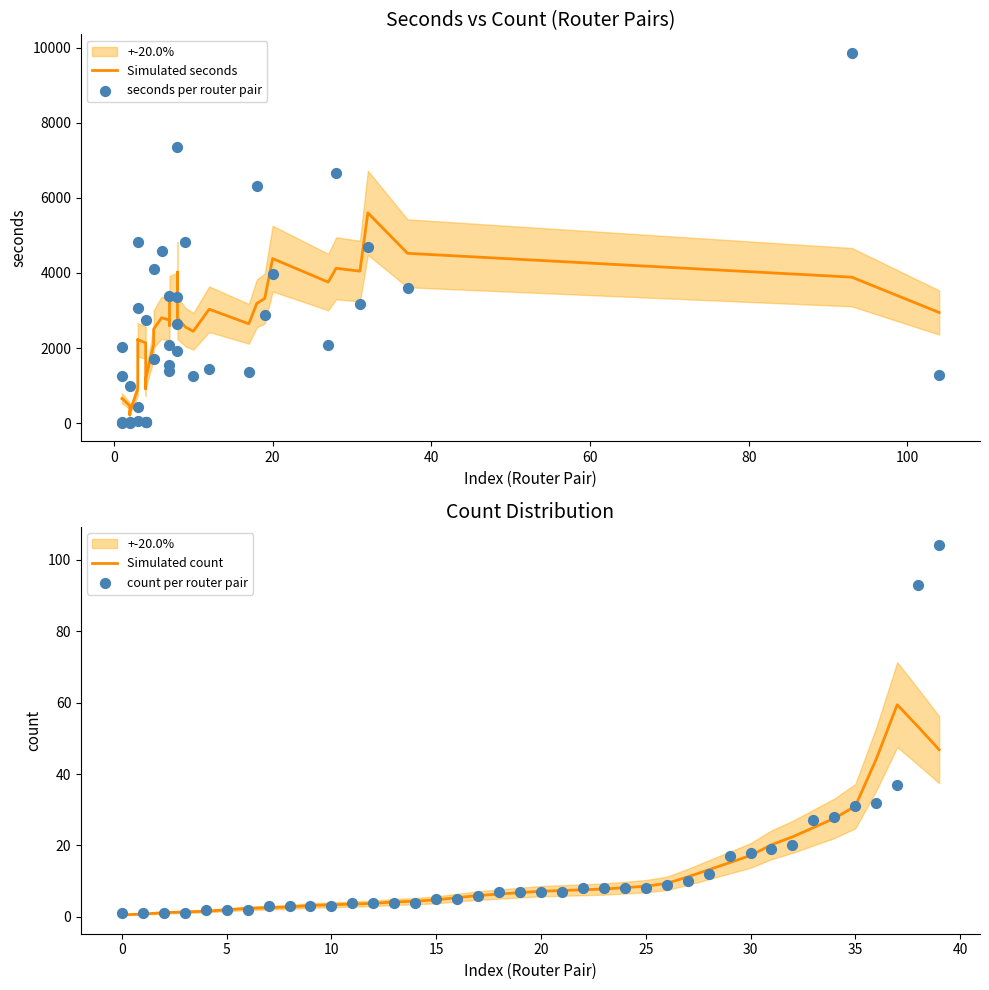

Which series has the largest total across all categories?

seconds per router pair